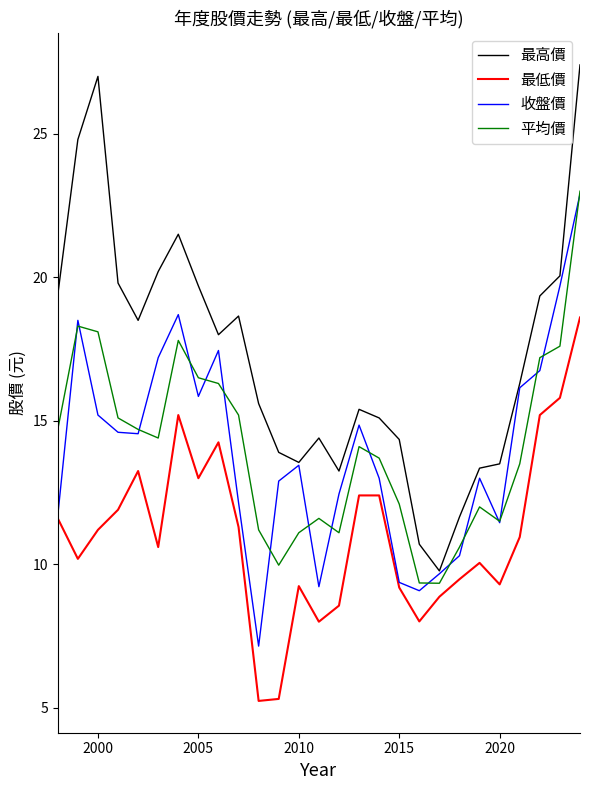

Which series has the largest range (max minus min)?

最高價